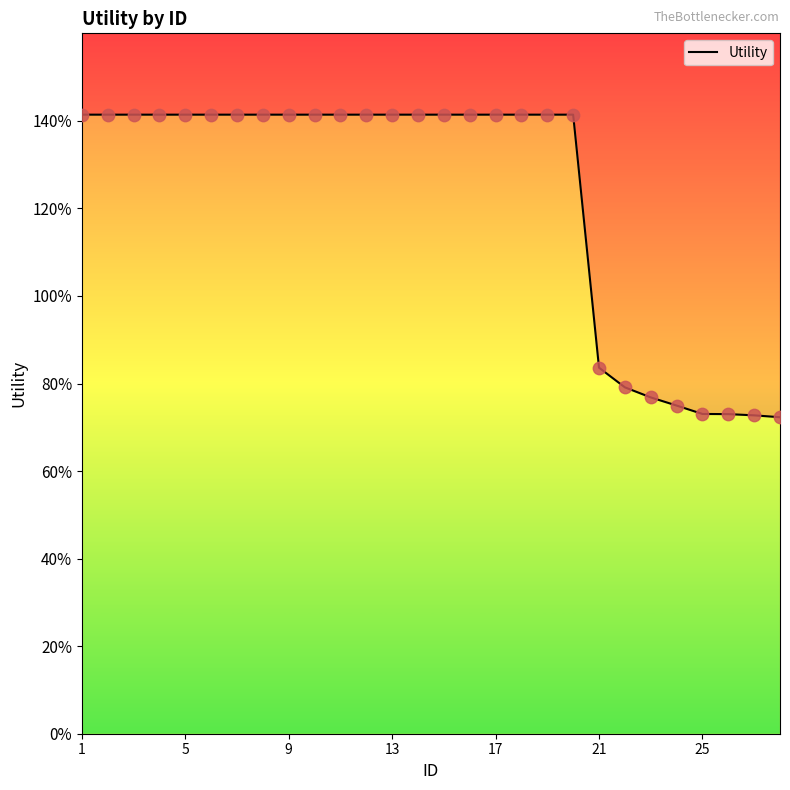

Which has a higher value, 10 or 11?

10